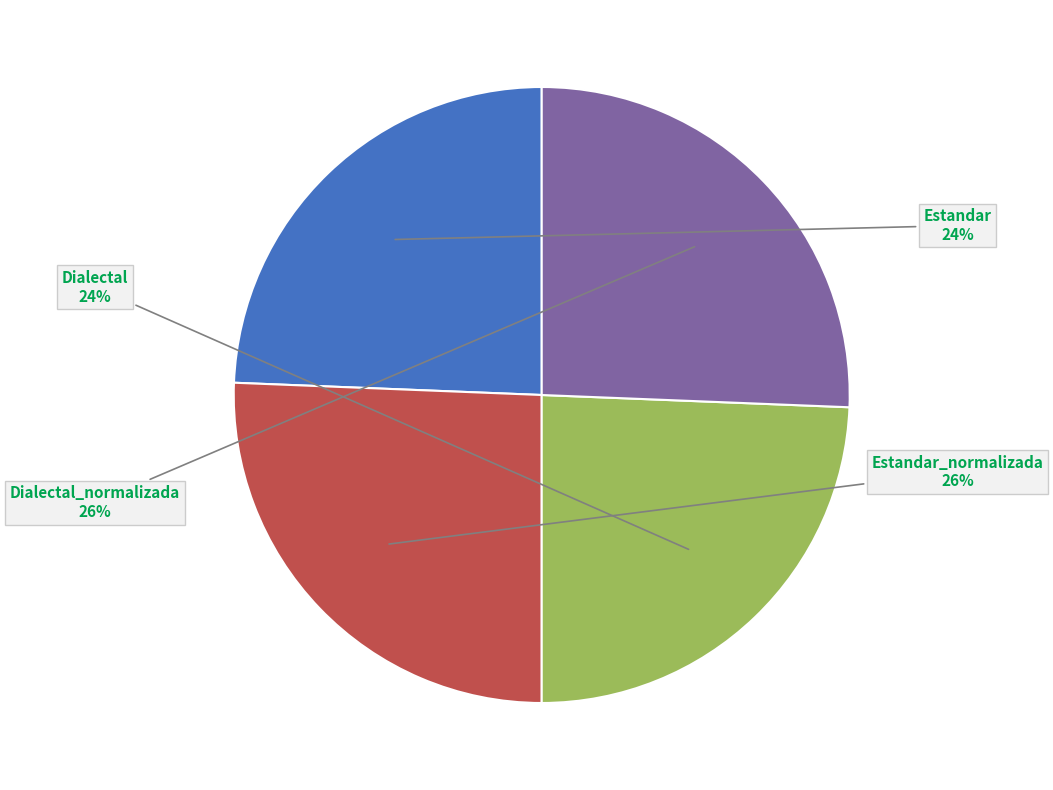

To the nearest percent, what is the average slice percentage?

25%